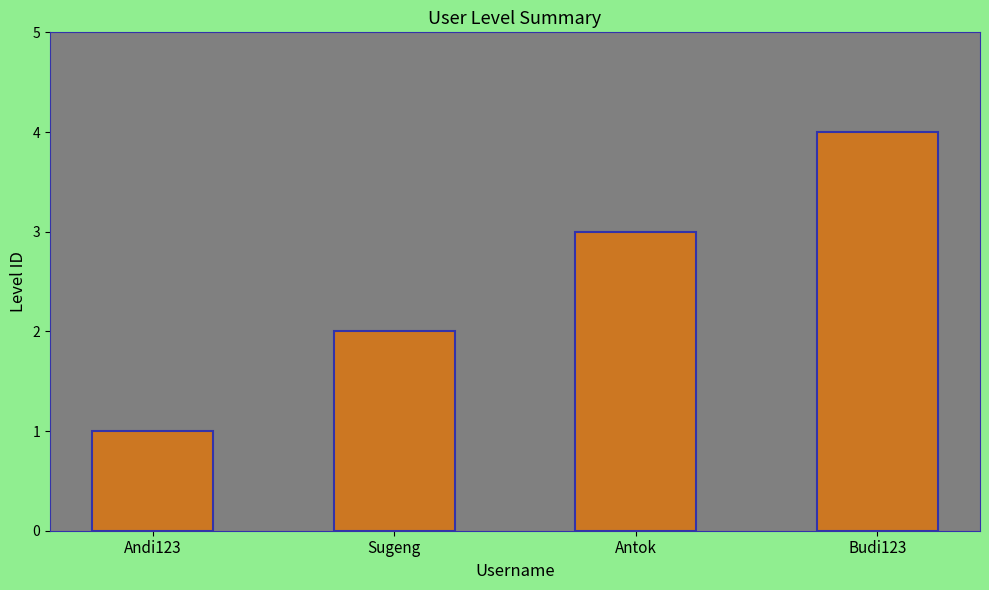

Rank the categories by value from highest to lowest.

Budi123, Antok, Sugeng, Andi123